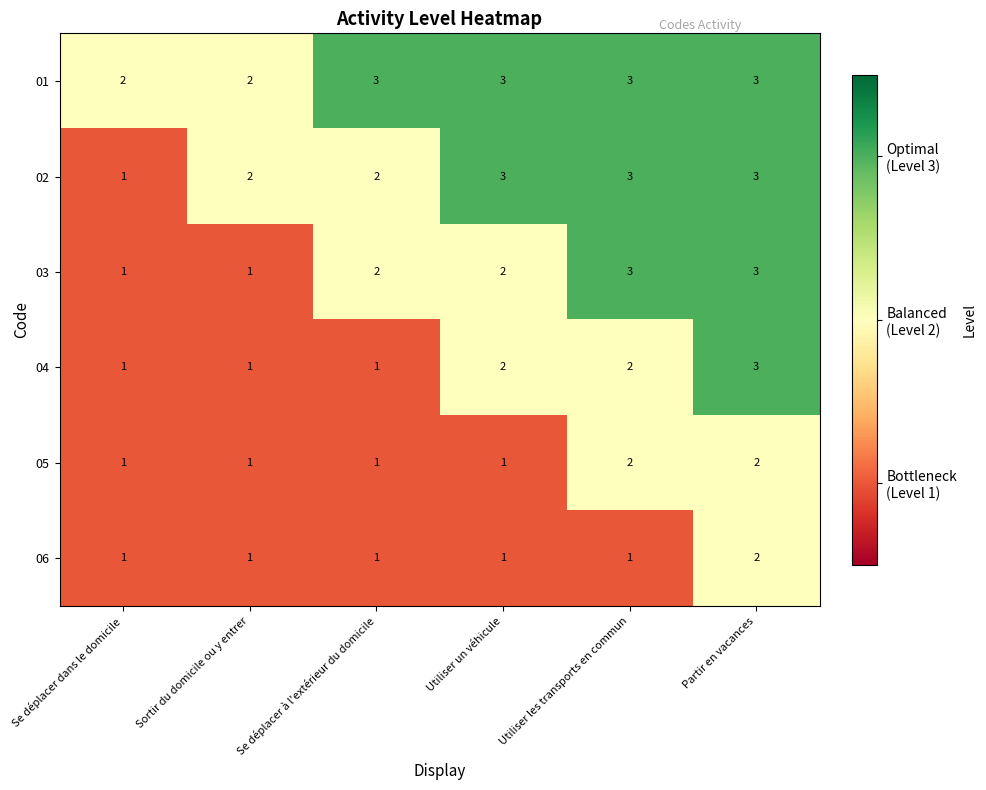

What is the sum of the 02 values at Sortir du domicile ou y entrer and Utiliser un véhicule?

5